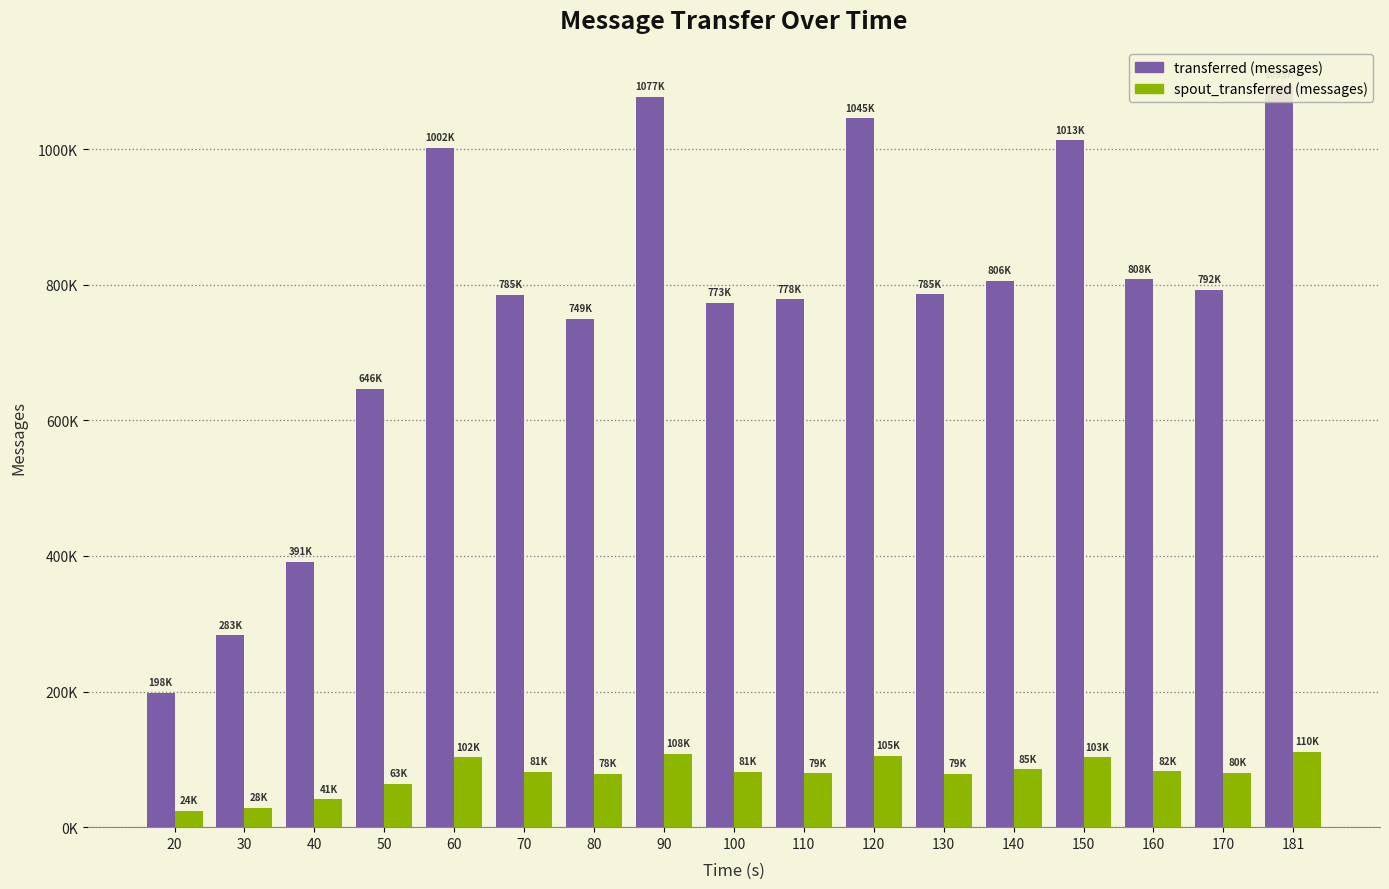

Reading left to right, extract all data points from this chart.

transferred (messages): 198520	283340	391140	646320	1002040	785540	749840	1077280	773480	778580	1045440	785720	806160	1013040	808380	792660	1095240
spout_transferred (messages): 24100	28420	41120	63900	102800	81980	78780	108040	81660	79780	105520	79040	85120	103080	82740	80280	110920